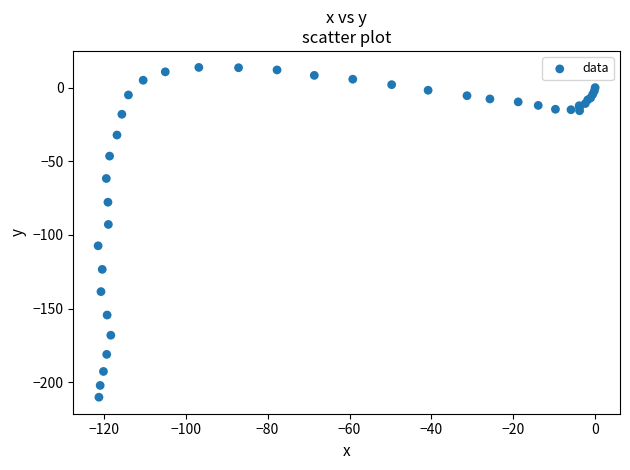

What Y value in the scatter plot is closest to -98?

-92.9